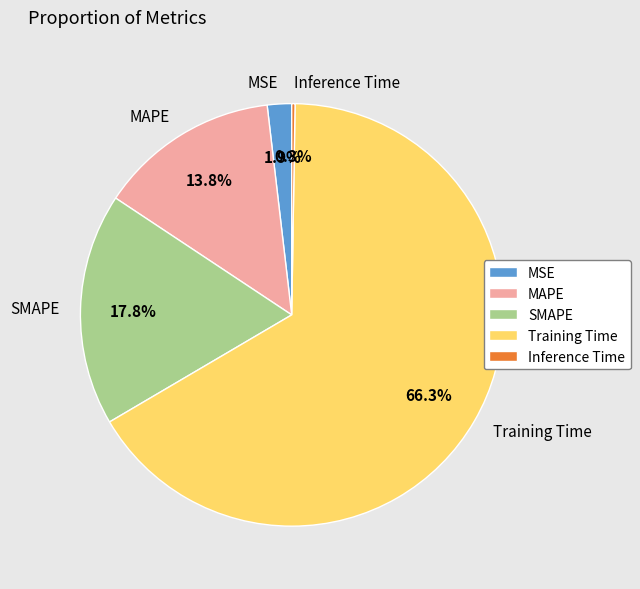

Combined, what portion of the pie is Training Time and MSE?

68.1%